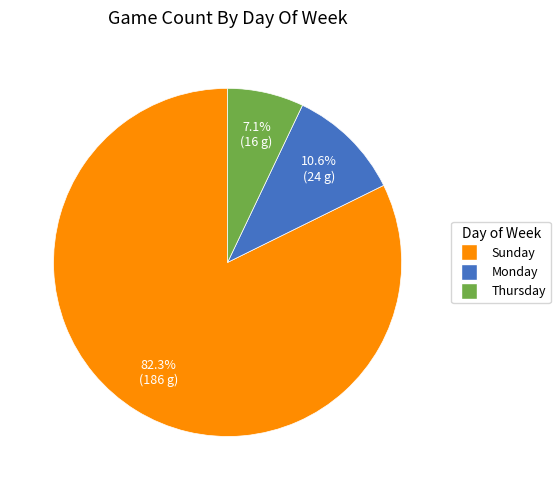

What percentage do Monday and Thursday together represent?

17.7%